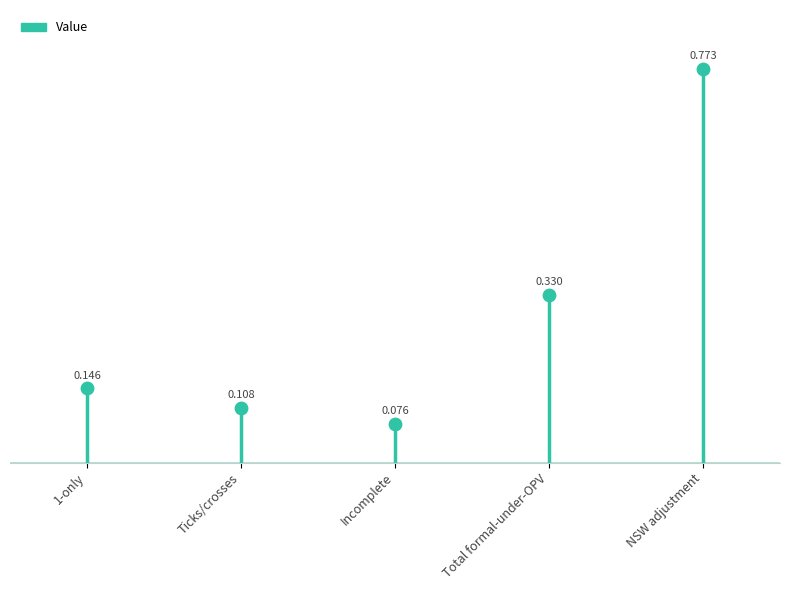

Between 1-only and Total formal-under-OPV, which is larger?

Total formal-under-OPV